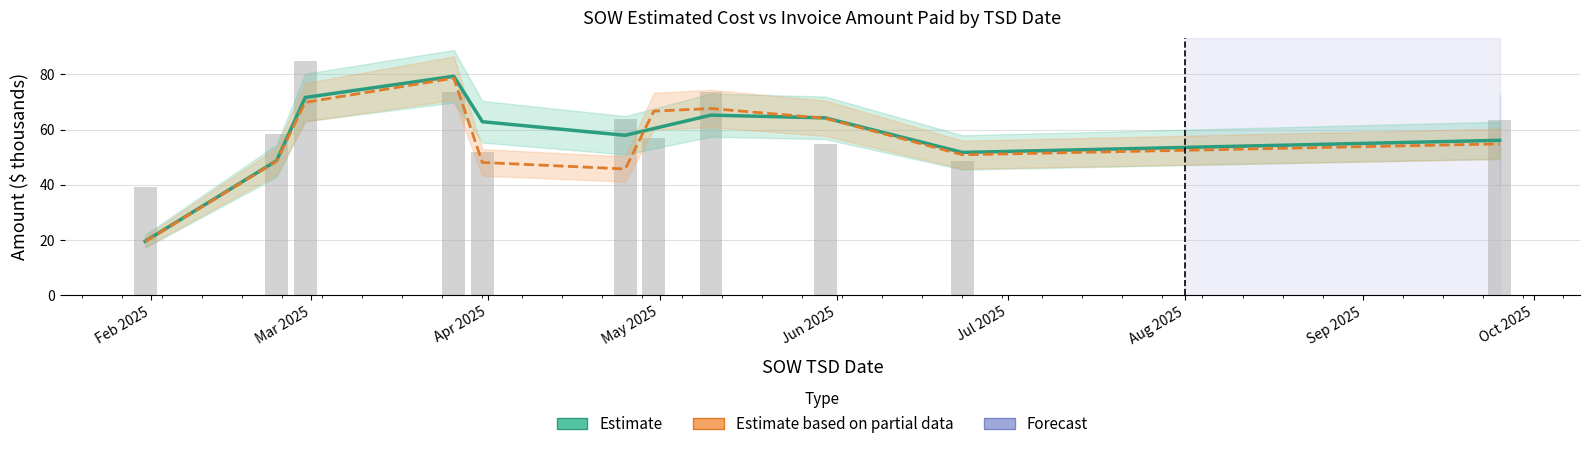

Are the bars grouped side by side (vs. stacked)?

Yes